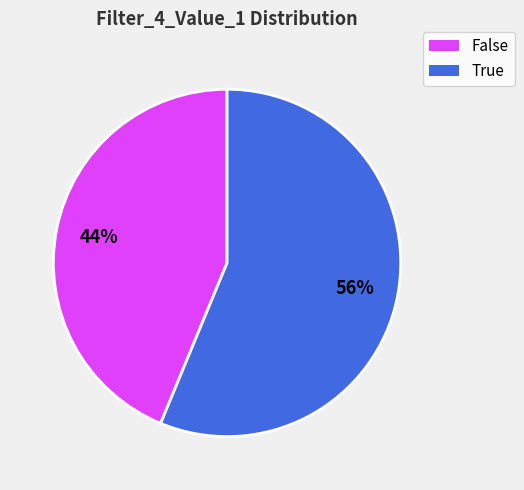

Which has a higher value, False or True?

True